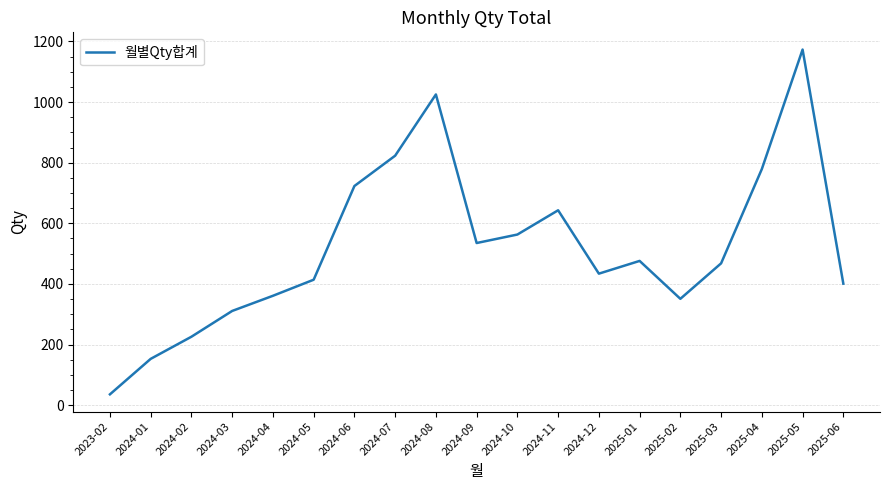

Read the value at 2025-02, to the nearest 50.

350